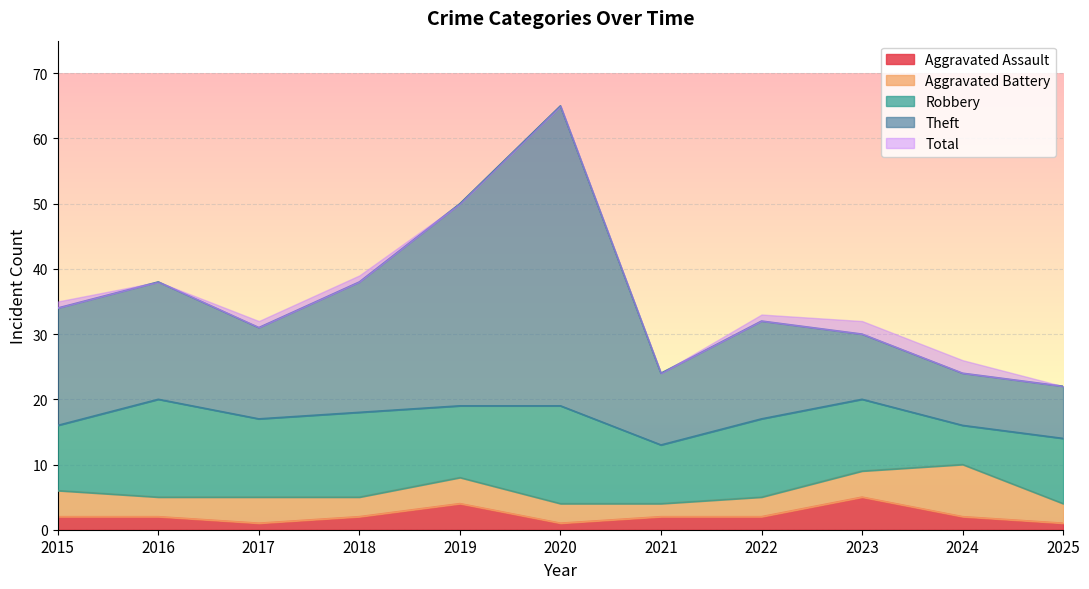

At which label does Robbery first exceed 11?

2016